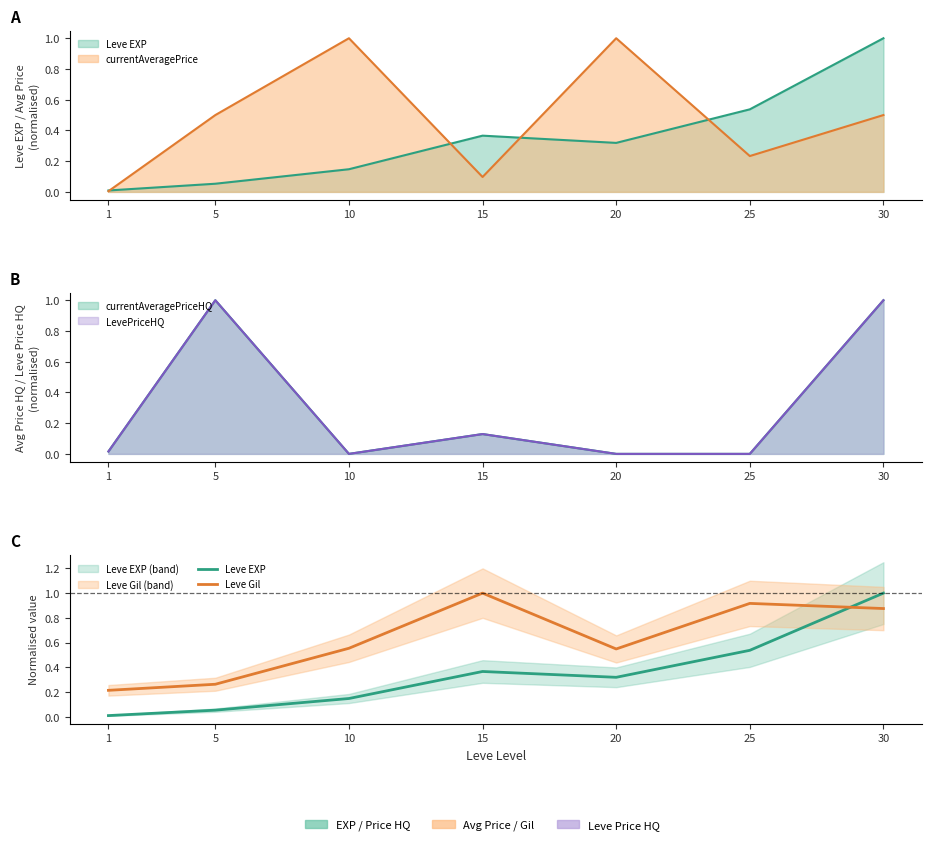

Which category has the highest value across all series?

30